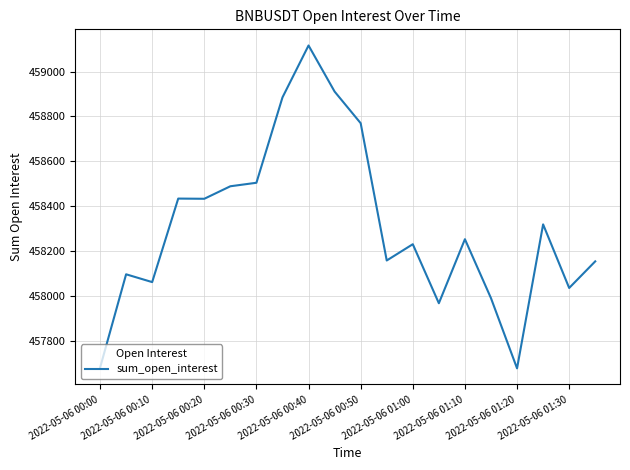

What is the minimum value shown in the chart?

457679.0